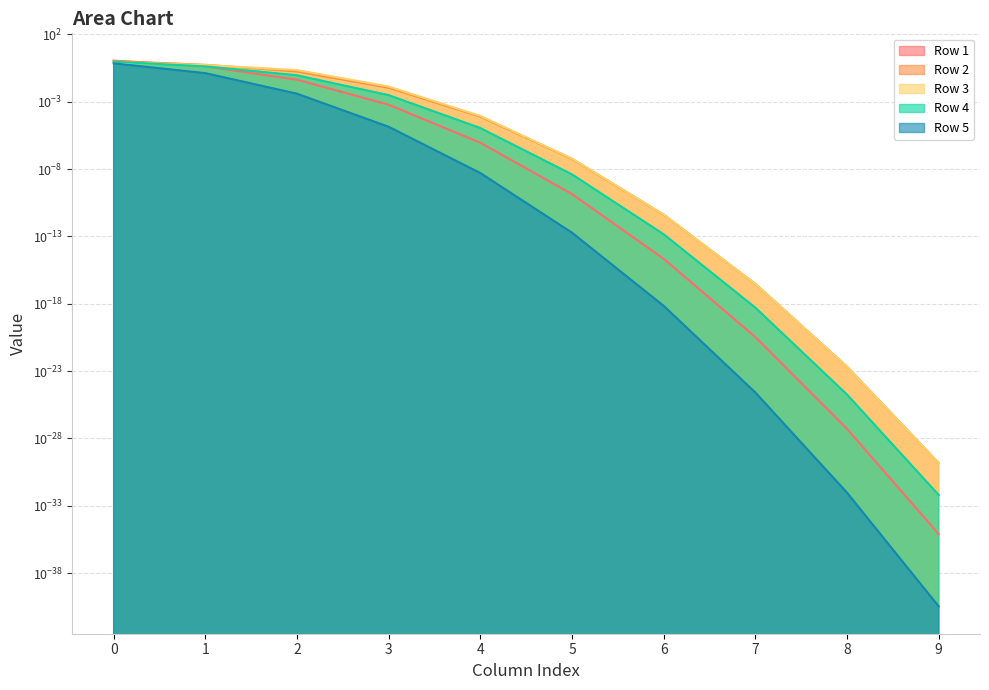

Which series has the largest total across all categories?

Row 2